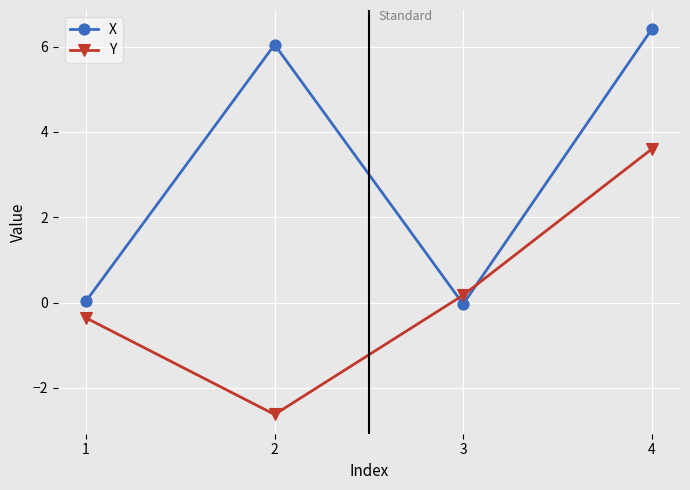

How many times do Y and X cross each other?

2